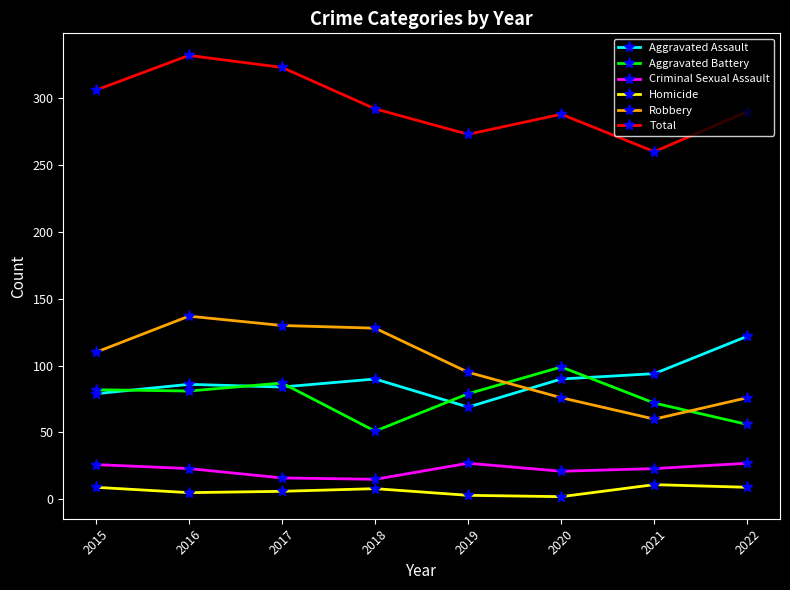

Which series has the widest spread of values?

Robbery